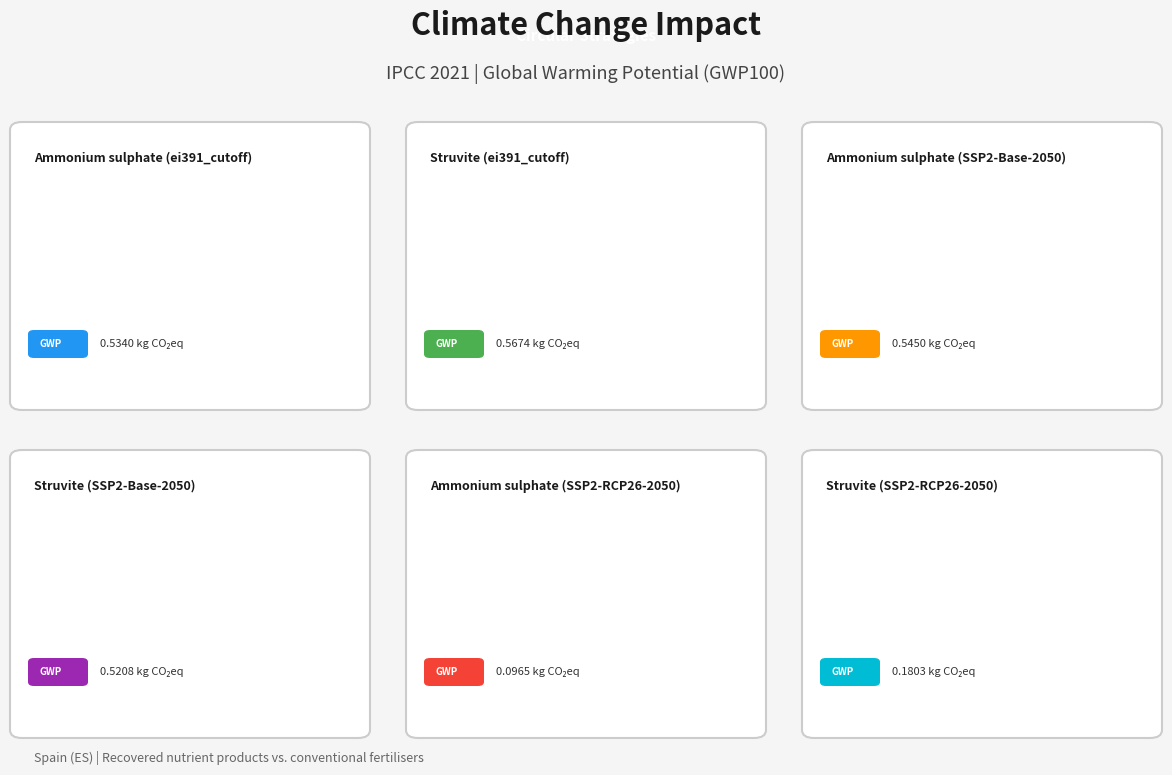

Which has a higher value, Struvite
(SSP2-RCP26-2050) or Ammonium sulphate
(SSP2-RCP26-2050)?

Struvite
(SSP2-RCP26-2050)